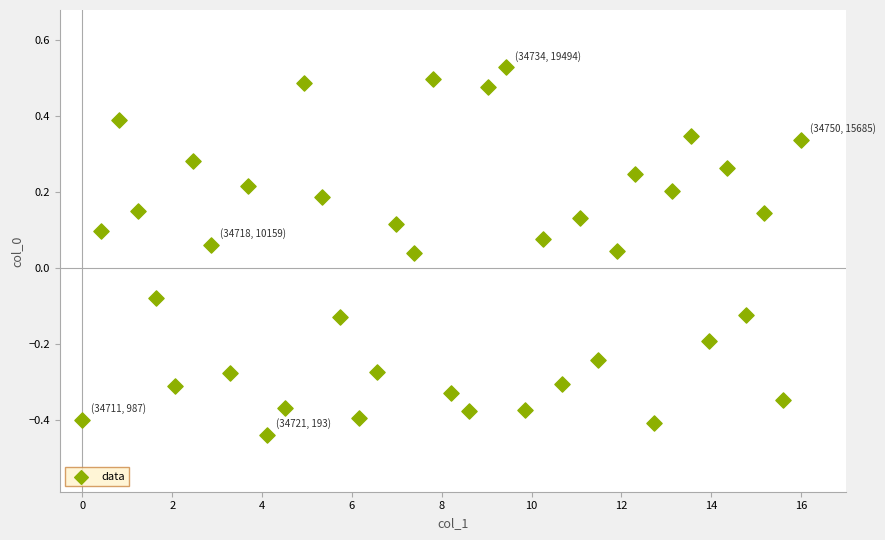

What is the range of Y values (max minus min)?

1.0